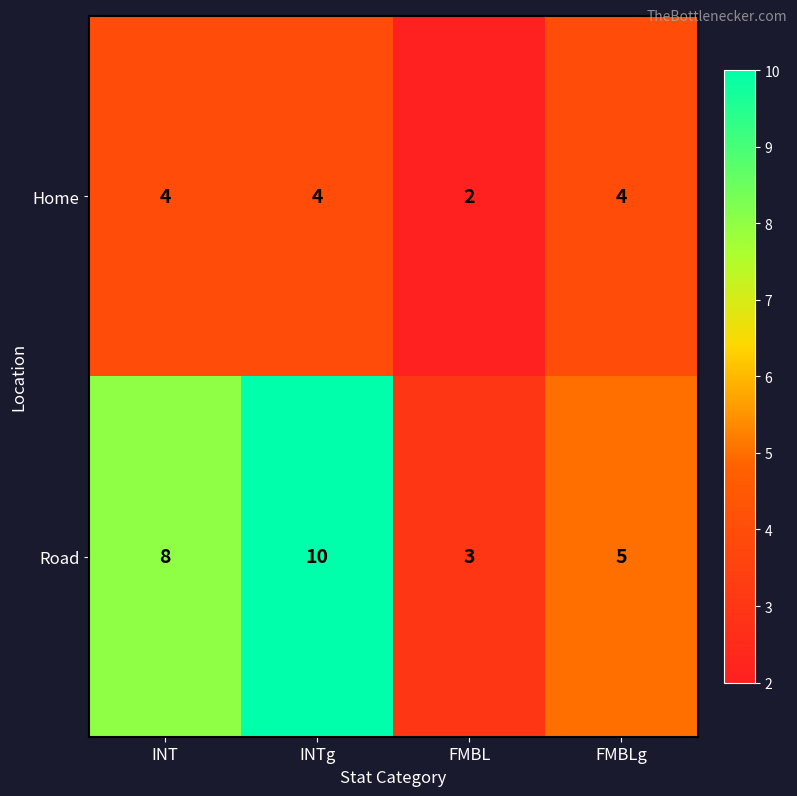

Which series has the largest range (max minus min)?

Road